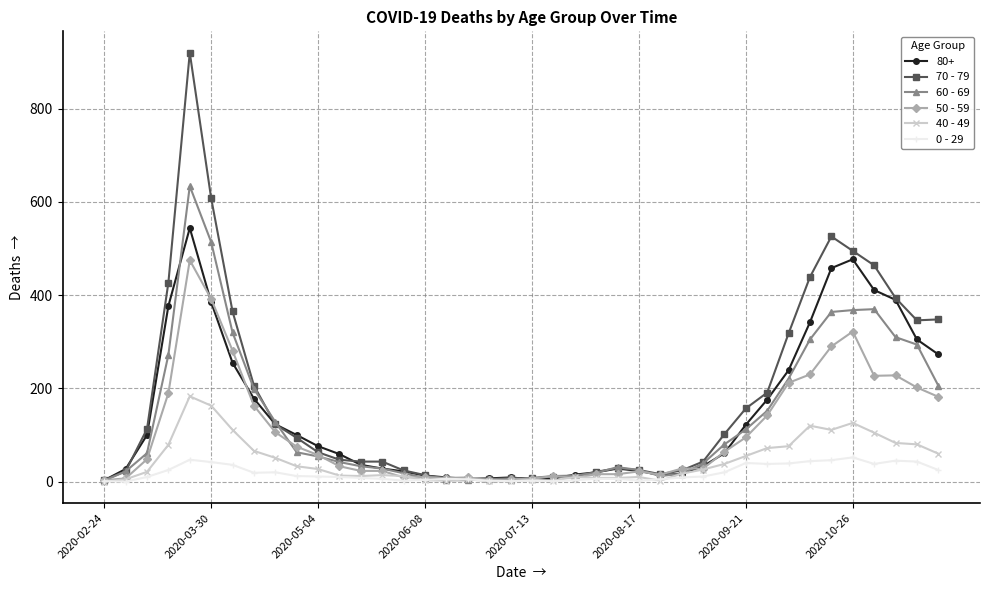

Count the number of categories in the chart.

40